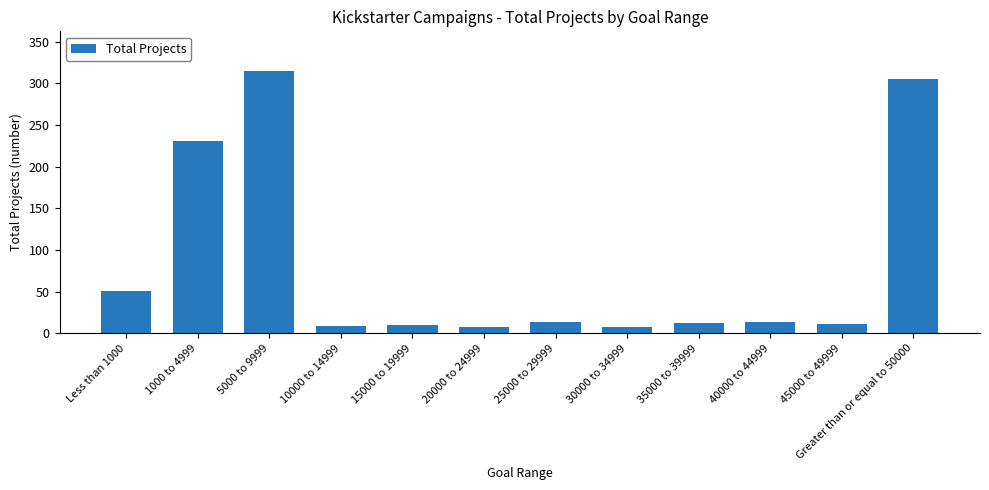

Which has a higher value, Less than 1000 or 10000 to 14999?

Less than 1000